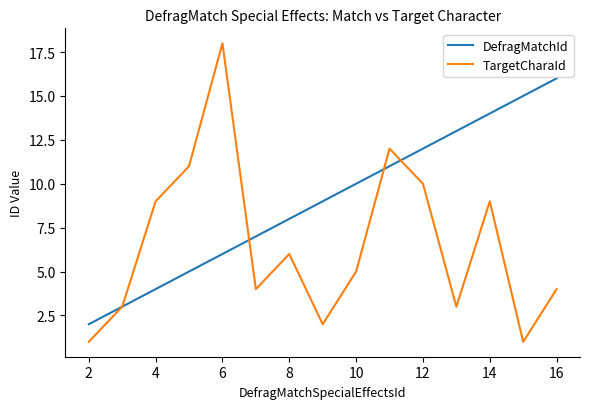

Which series has the largest range (max minus min)?

TargetCharaId